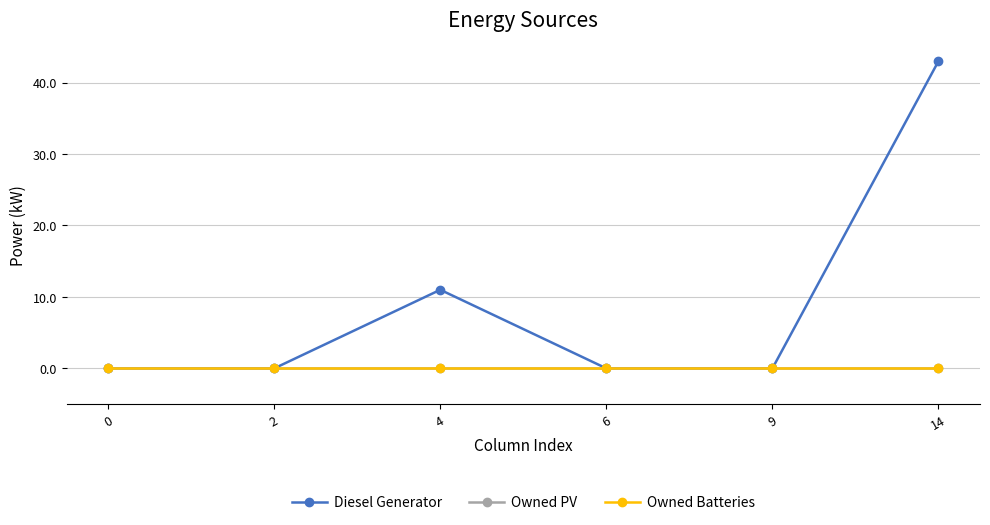

Count the Diesel Generator values in the range 0 to 11.

5